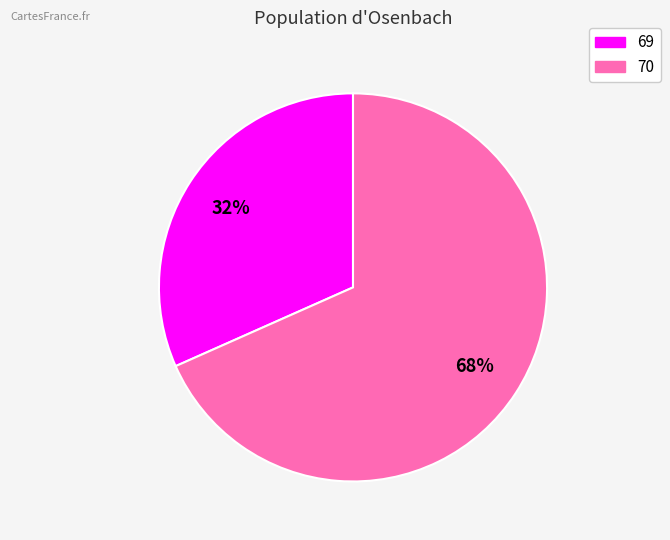

Which slice represents more than half of the pie?

70